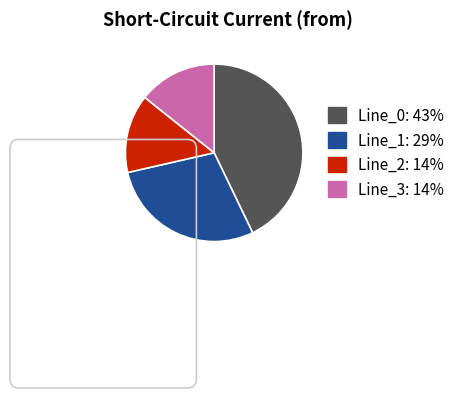

What is the largest slice in the pie chart?

Line_0